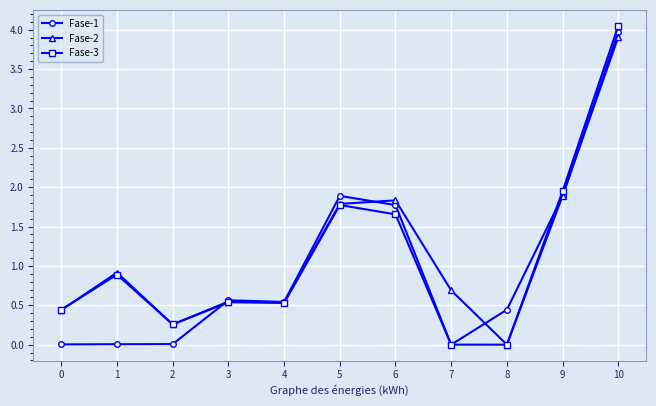

Which series has the widest spread of values?

Fase-3